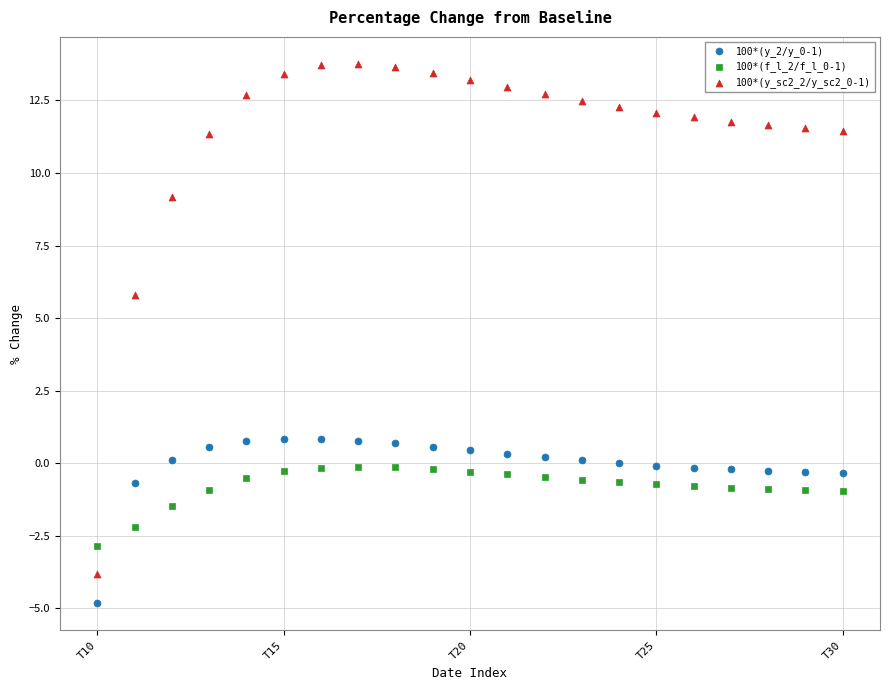

What is the X range (max minus min) for the scatter plot?

7305.0